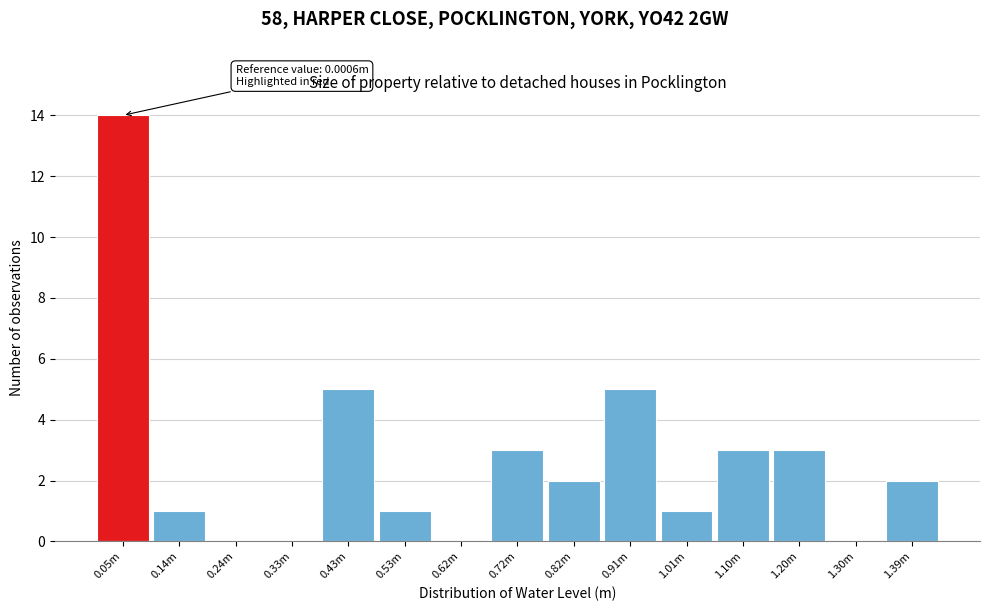

Reading left to right, transcribe all the data shown in this chart.

0.05m=14	0.14m=1	0.24m=0	0.33m=0	0.43m=5	0.53m=1	0.62m=0	0.72m=3	0.82m=2	0.91m=5	1.01m=1	1.10m=3	1.20m=3	1.30m=0	1.39m=2